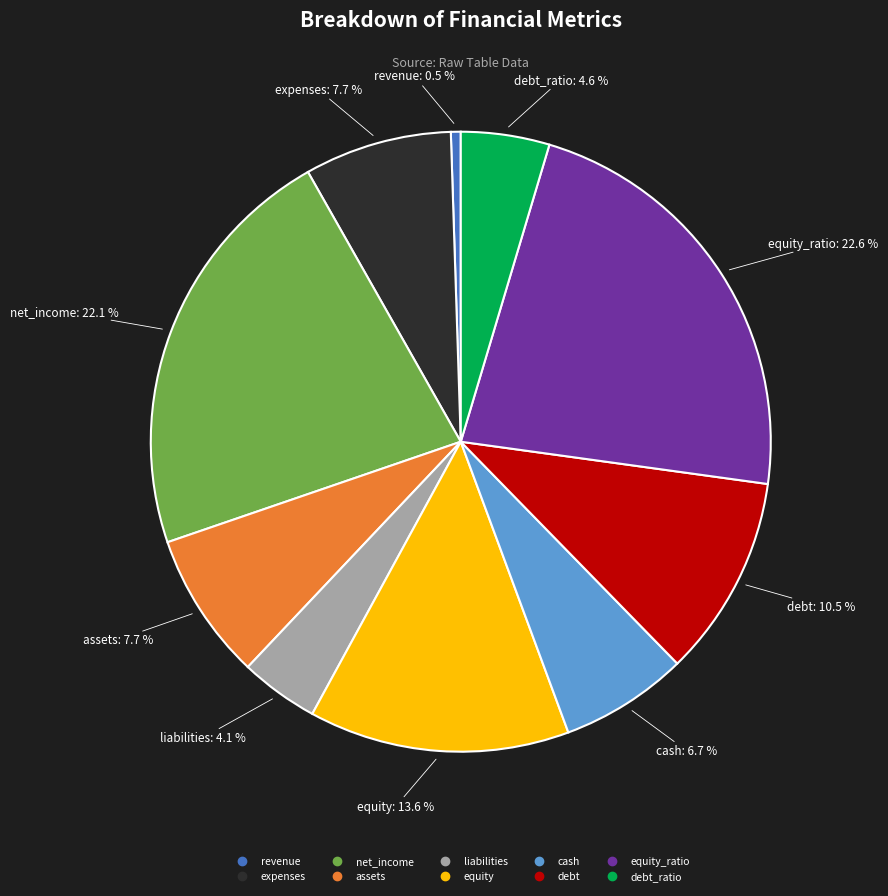

Is there any slice that represents more than half of the pie?

No